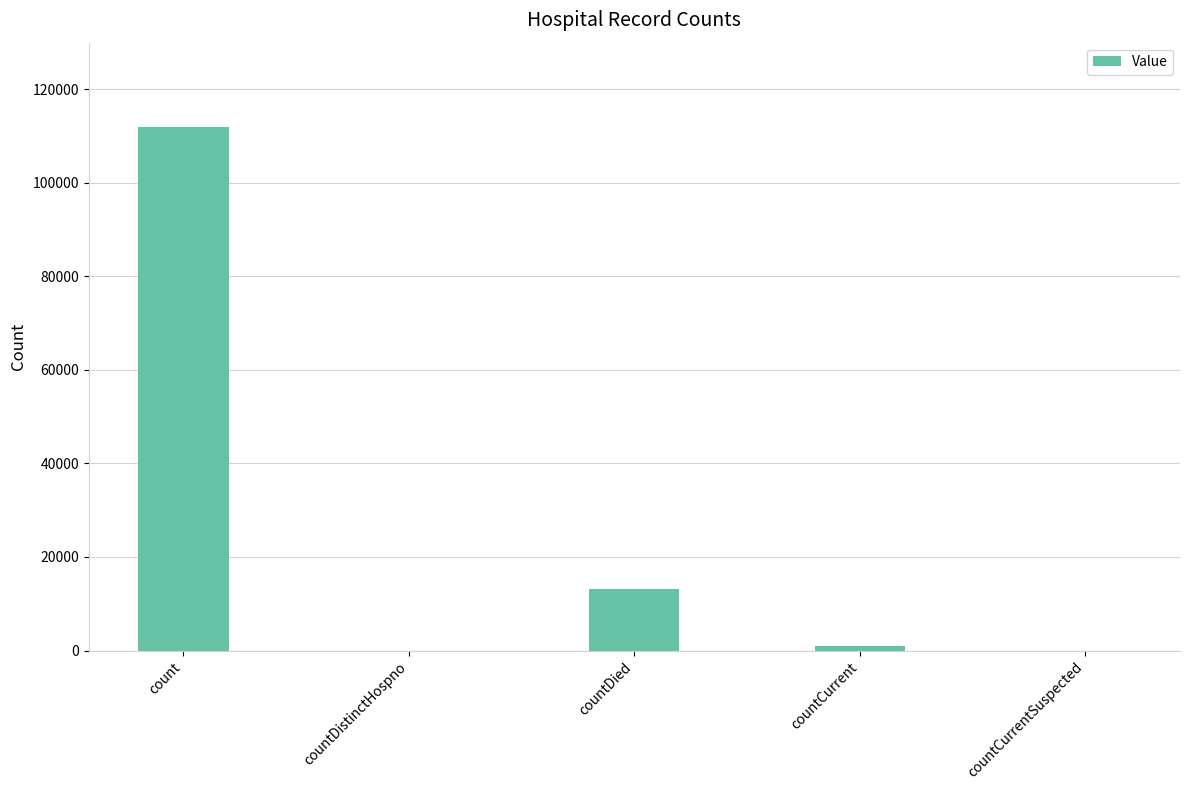

Which label corresponds to the largest value in the chart?

count